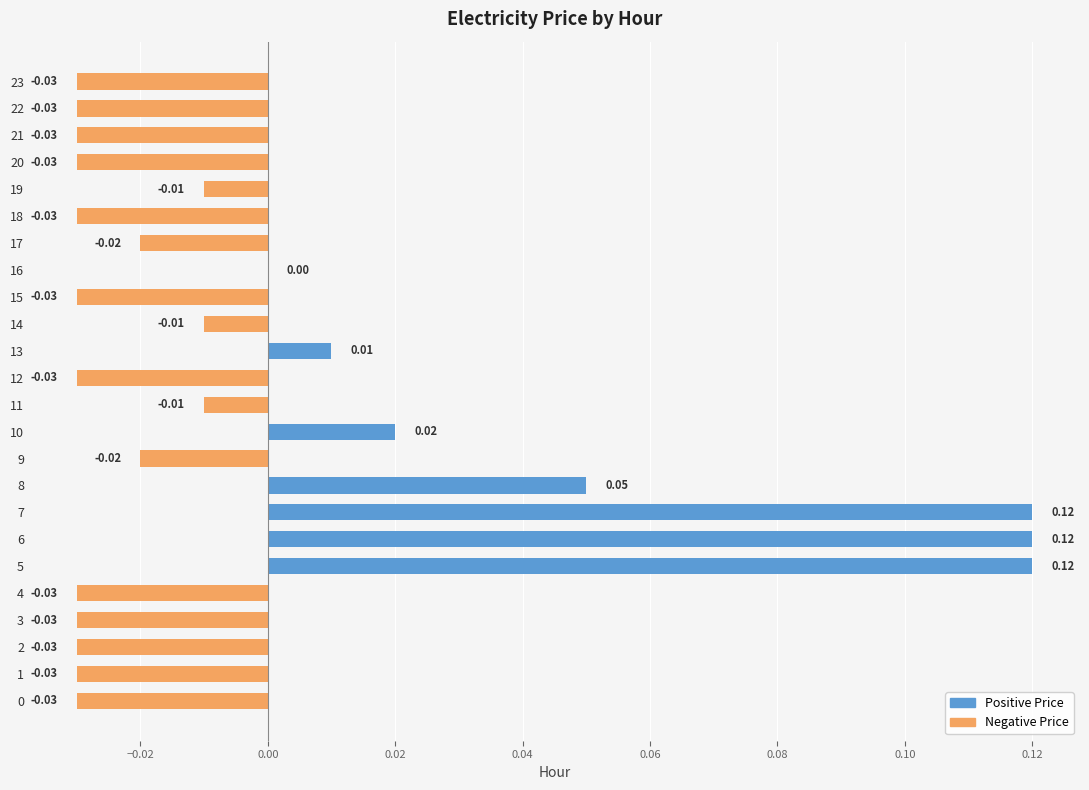

Between 6 and 23, which is larger?

6